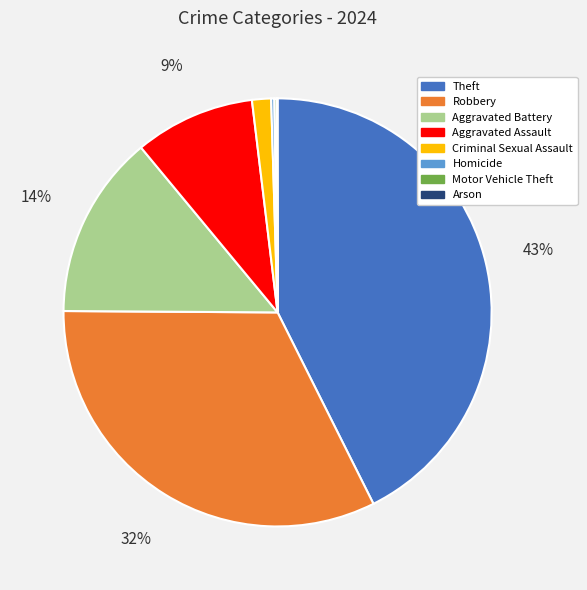

Is it true that Criminal Sexual Assault is 1% of the pie?

True